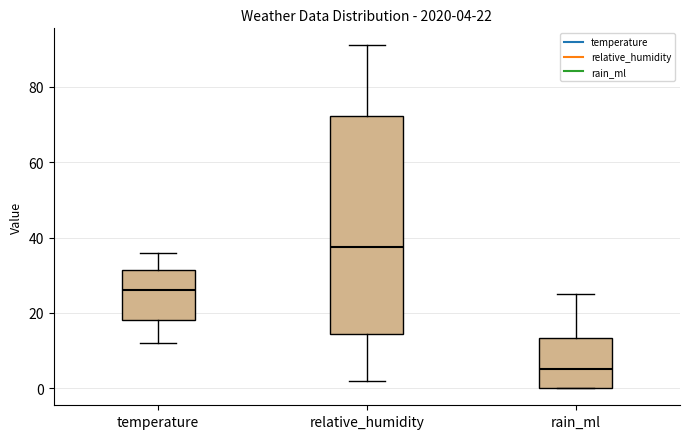

Which box has the highest median line?

relative_humidity